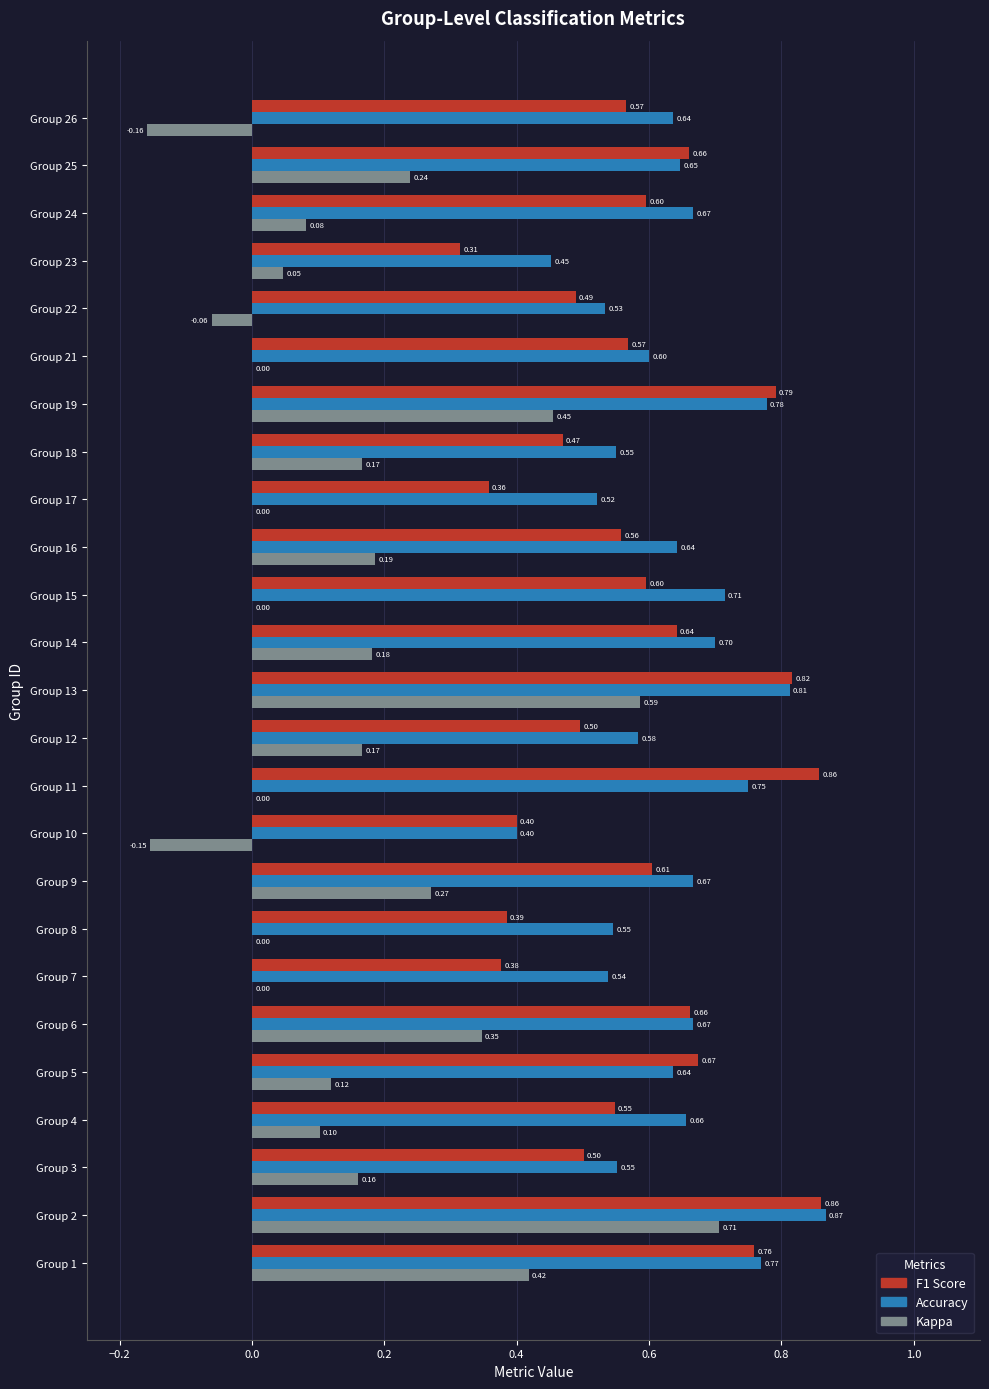

At which category is the sum across all series the highest?

Group 2